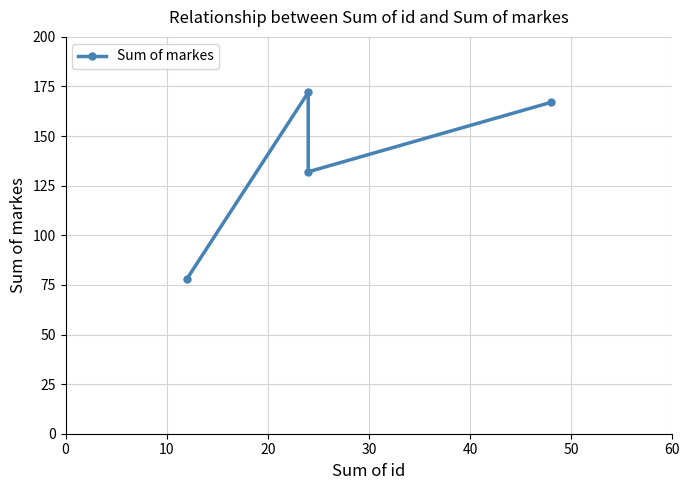

How many points are higher than both their immediate neighbors (excluding endpoints)?

1